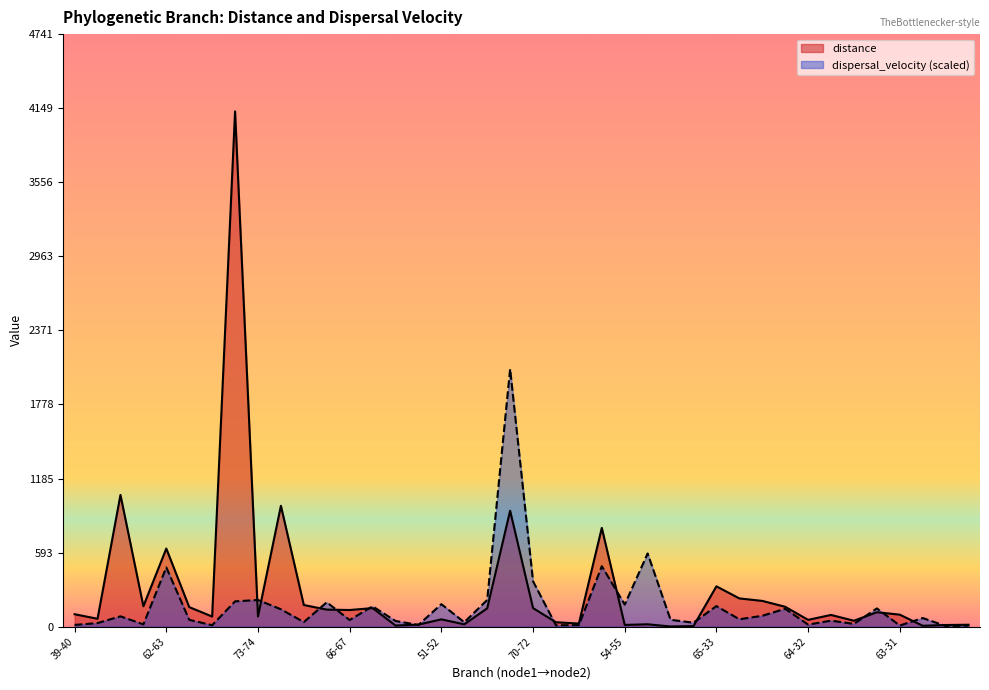

Count the number of data series in this chart.

2